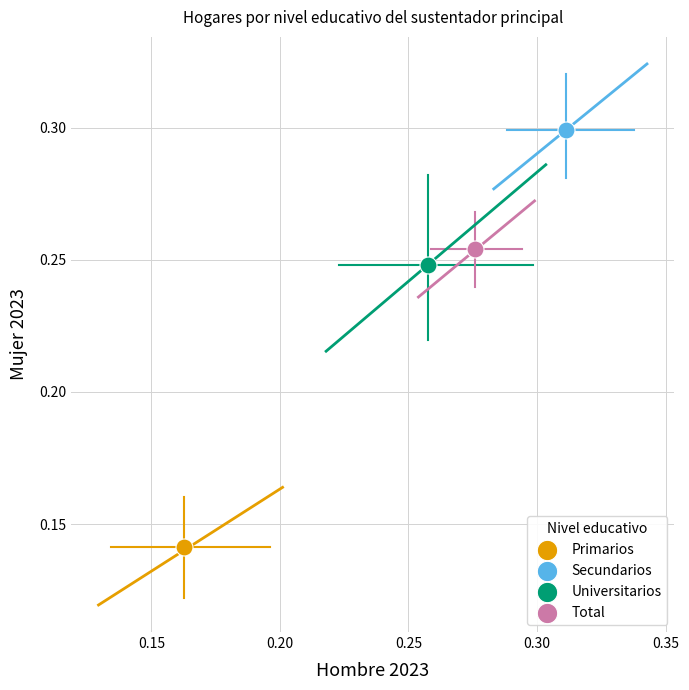

What are all the series names shown in the legend?

Primarios, Secundarios, Universitarios, Total